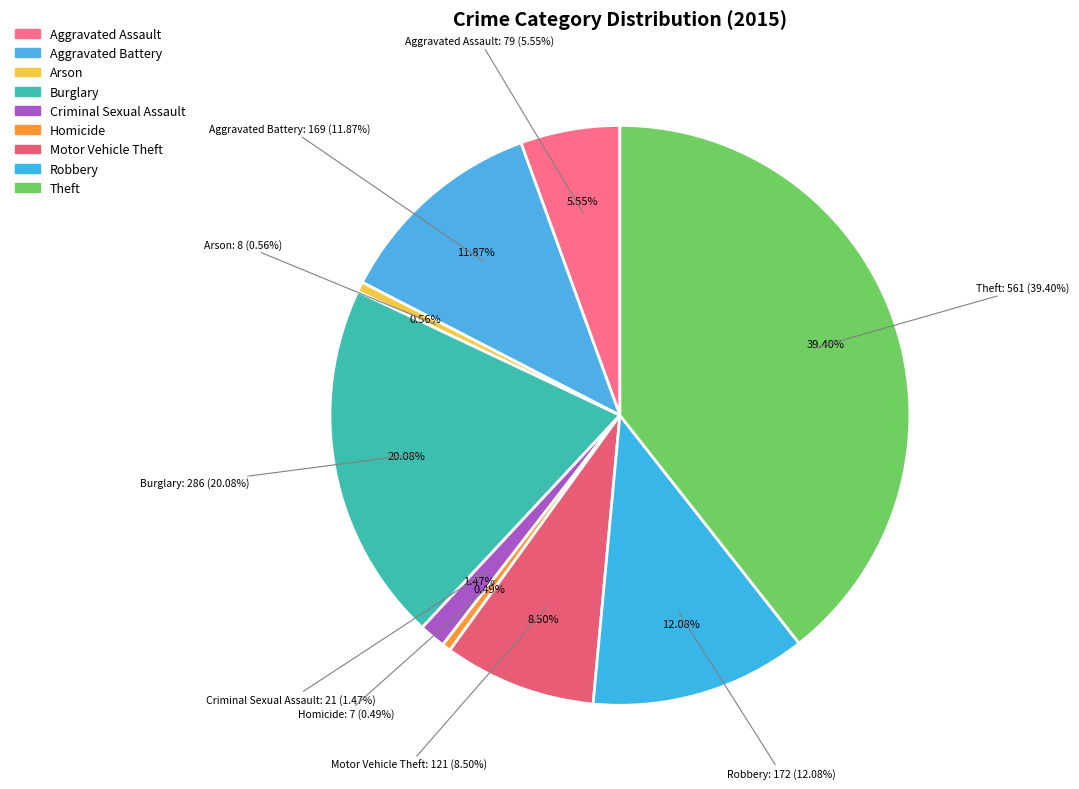

Which slice is the smallest?

Homicide